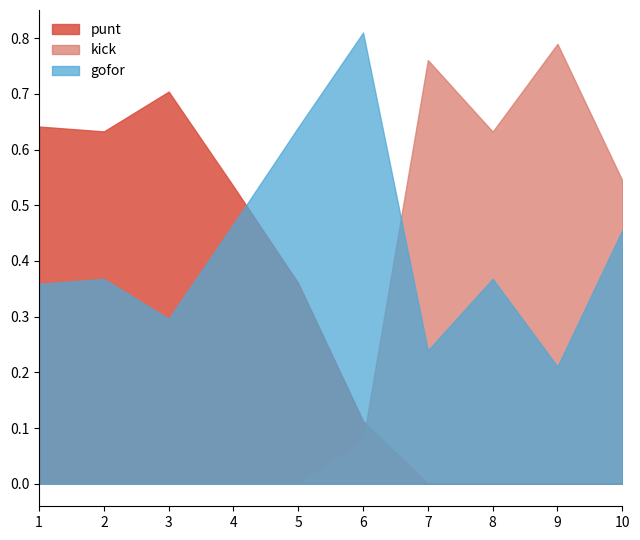

What is the average value of the kick series?

0.3